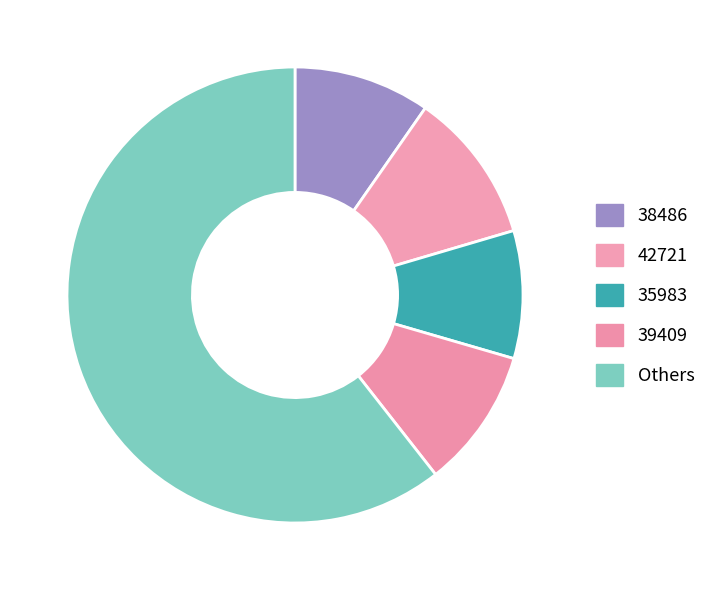

Does any single category account for the majority?

Yes